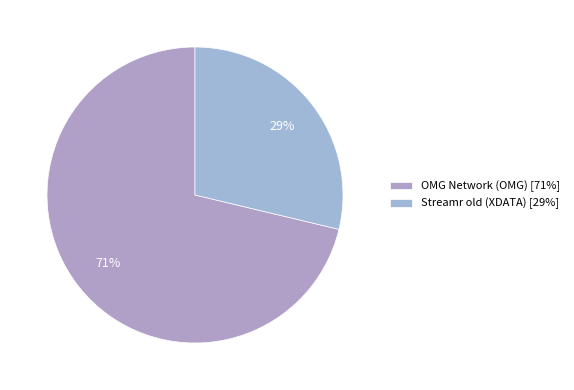

Rank the categories by value from highest to lowest.

OMG Network (OMG), Streamr old (XDATA)